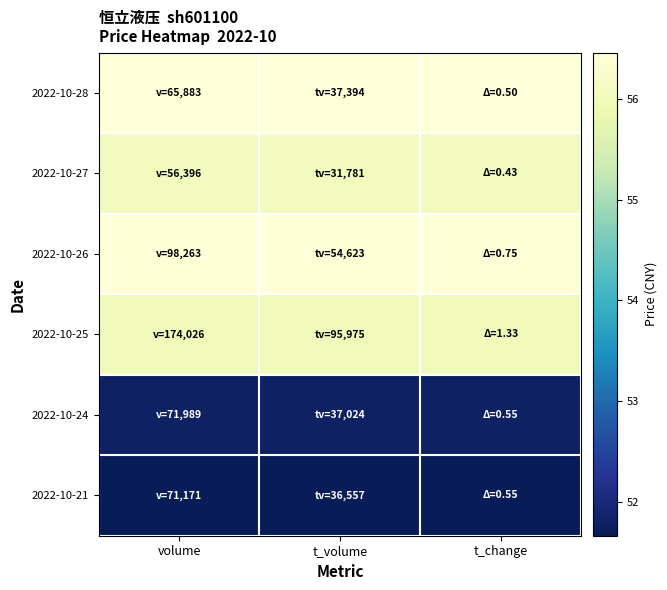

How many categories are shown in the chart?

3